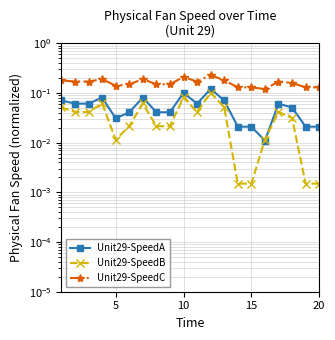

What is the difference between the highest and lowest values at 5?

0.1